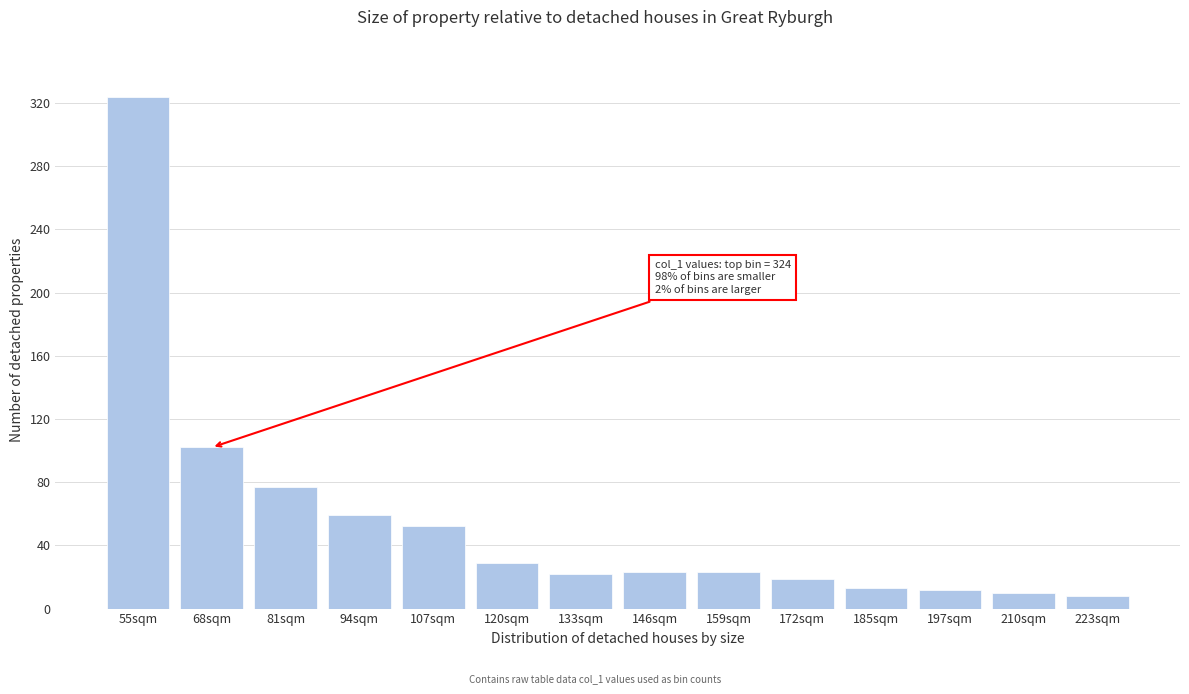

What is the label of the 6th bar from the left?

120sqm